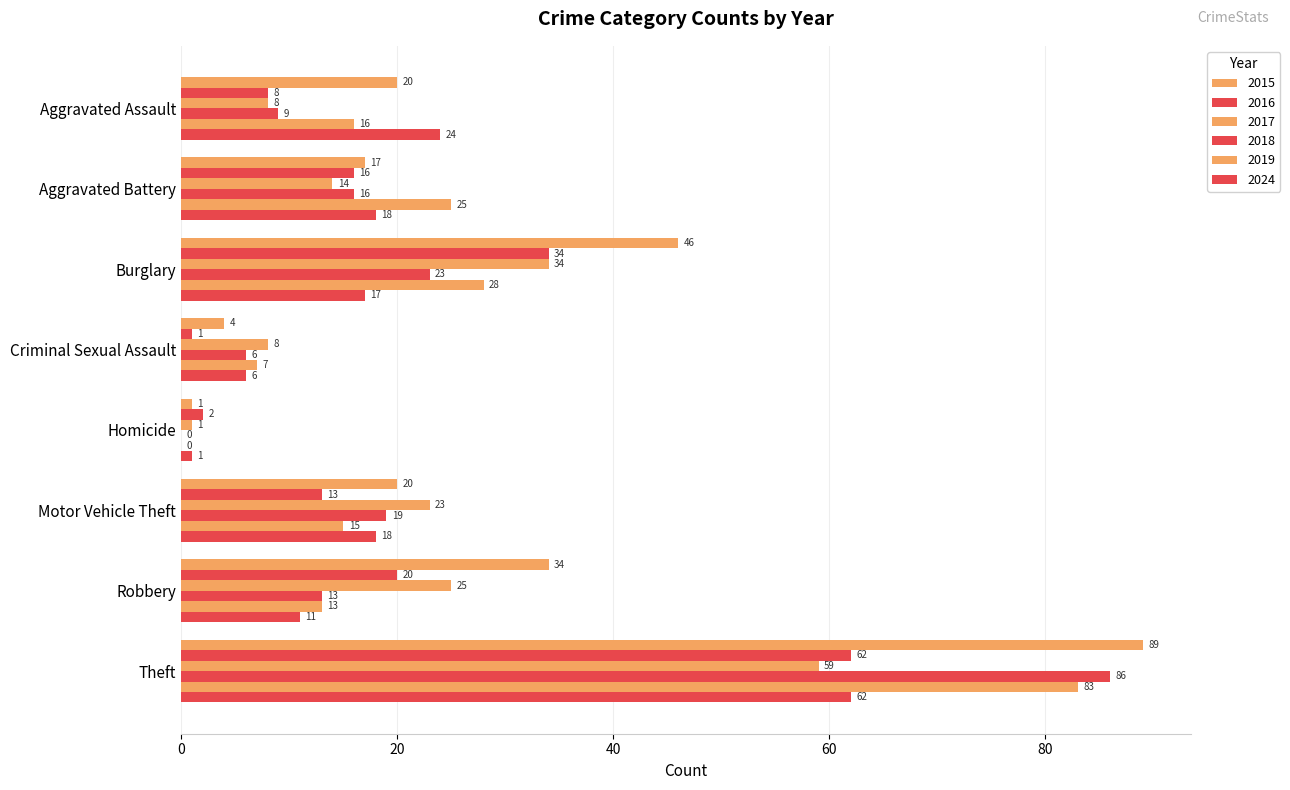

Count the number of data series in this chart.

6